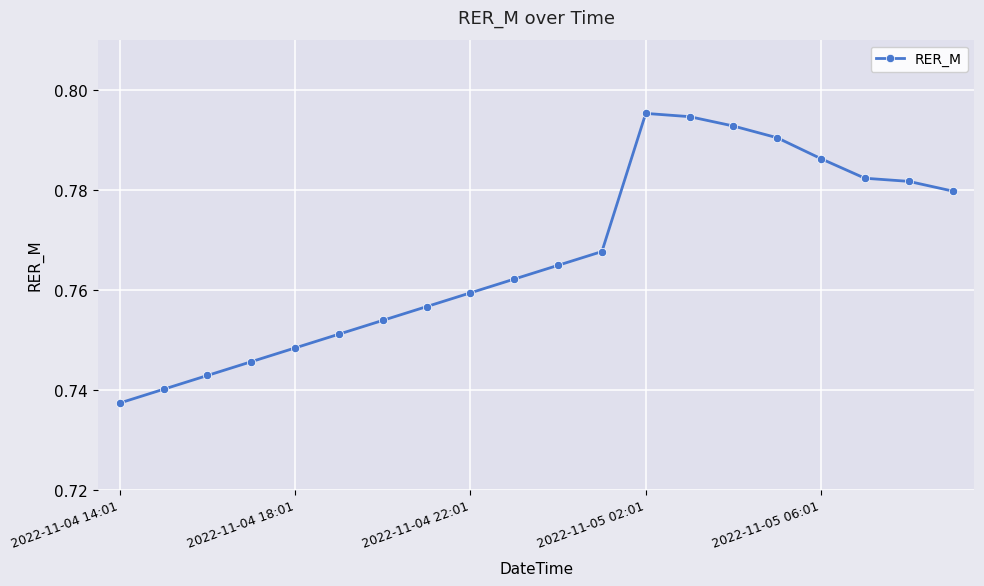

True or false: the data has more than 2 interior local peaks.

False